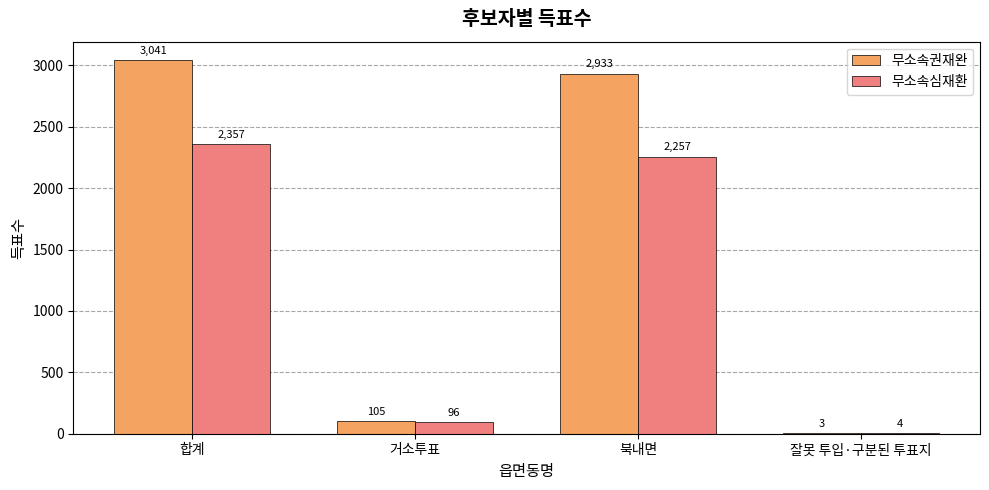

What is the maximum value shown in the chart?

3041